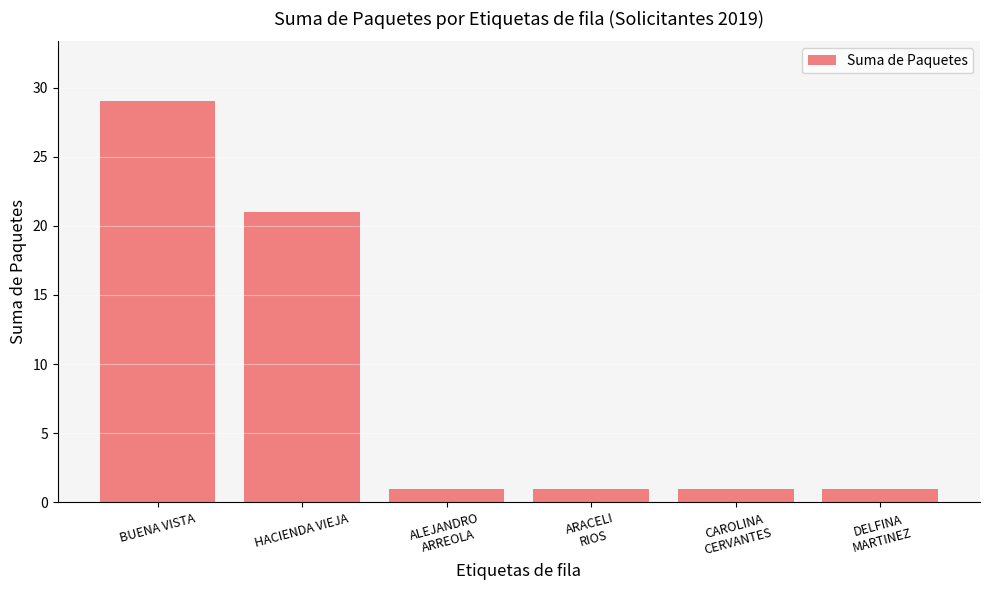

What is the difference between the second highest and minimum values?

20